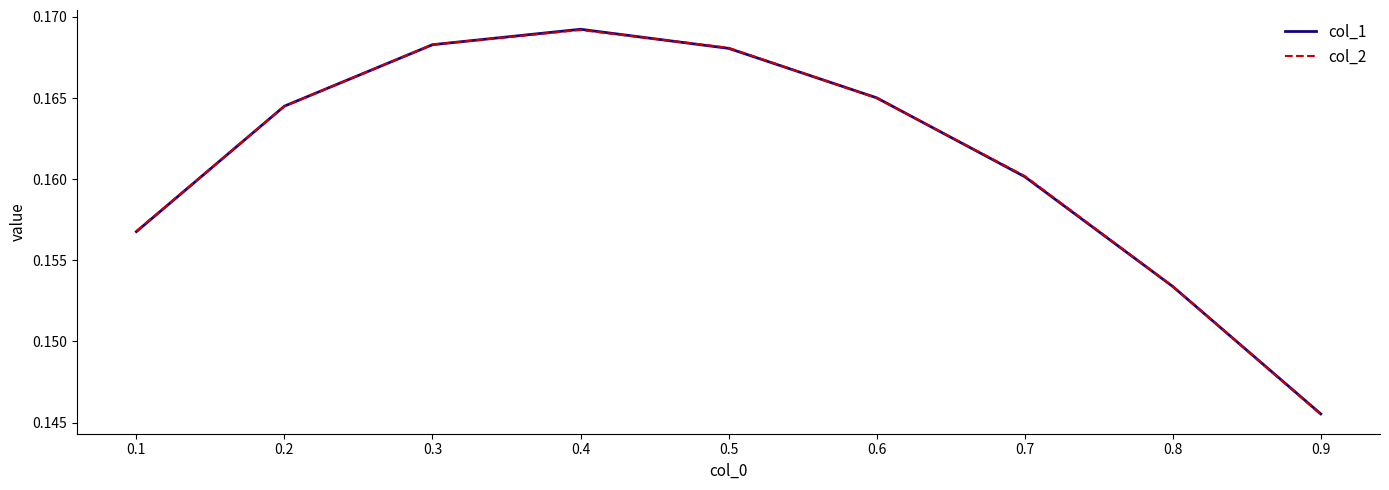

Where is col_1 nearest to the value 0?

0.9